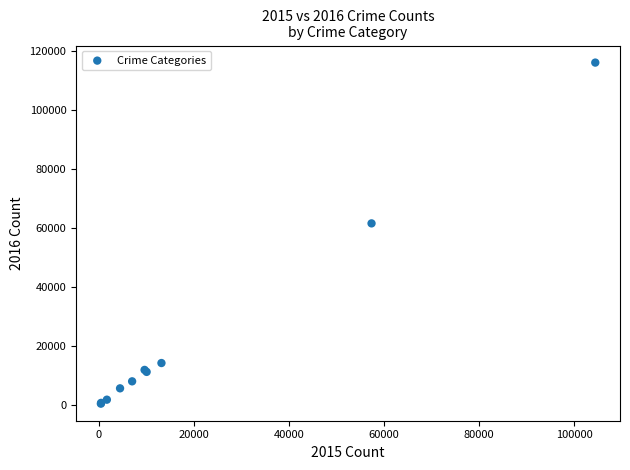

What Y value in the scatter plot is closest to 58319?

61623